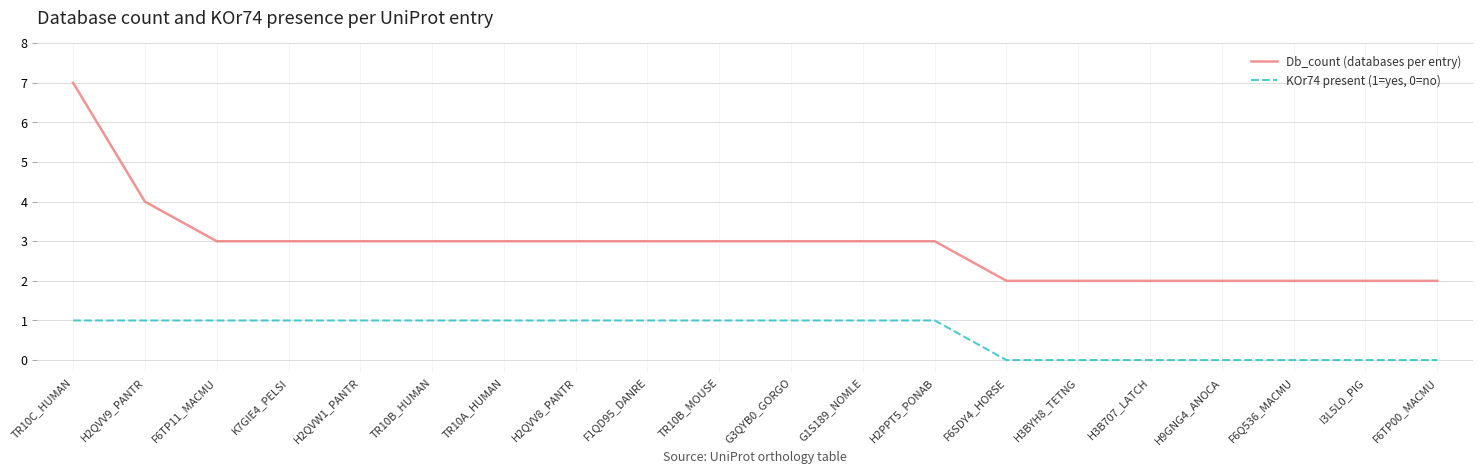

Which series has the widest spread of values?

Db_count (databases per entry)